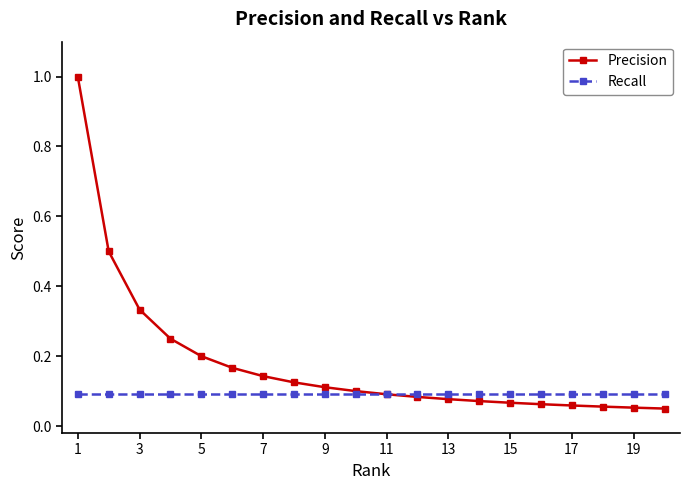

Which series has the widest spread of values?

Precision